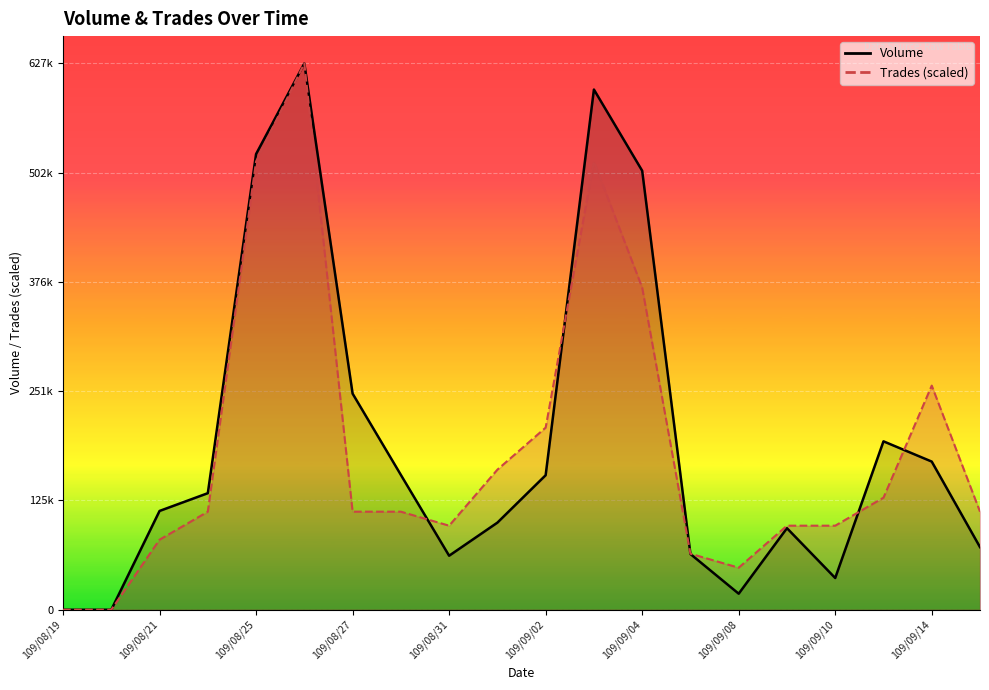

What is the label of the 15th point from the left?

109/09/08